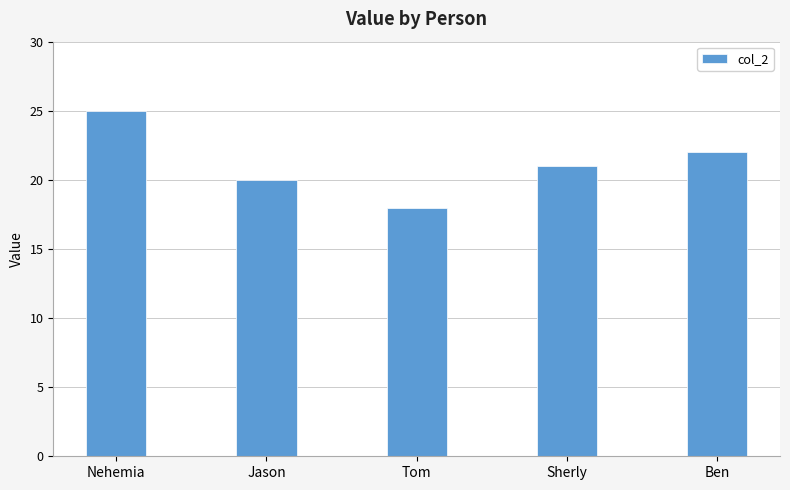

What is the sum of the values at Jason and Sherly?

41